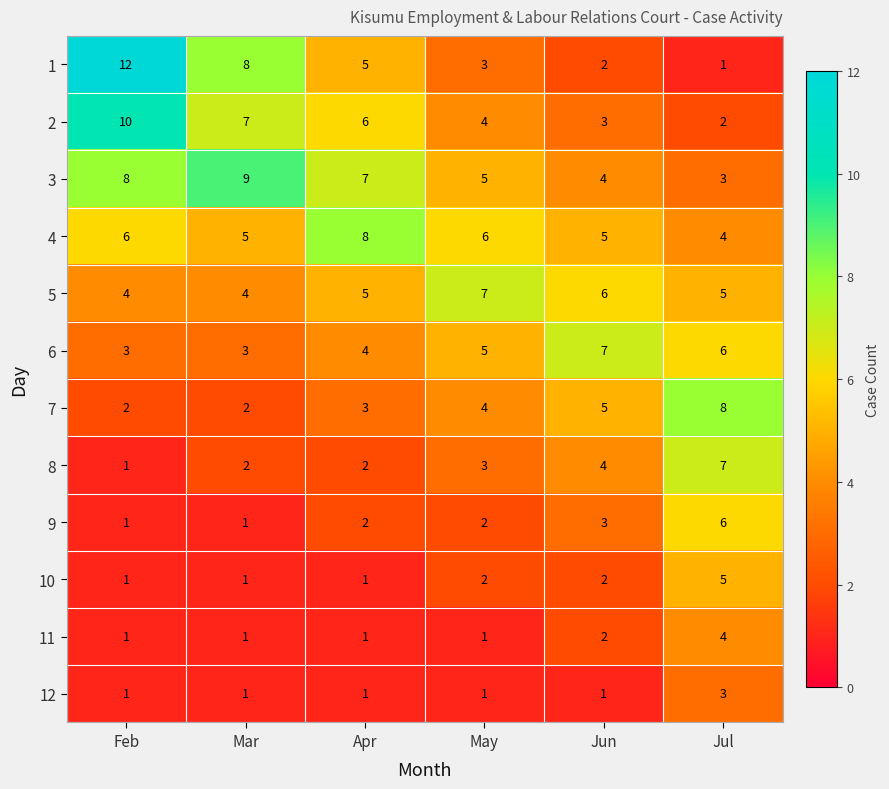

What is the maximum value shown in the chart?

12